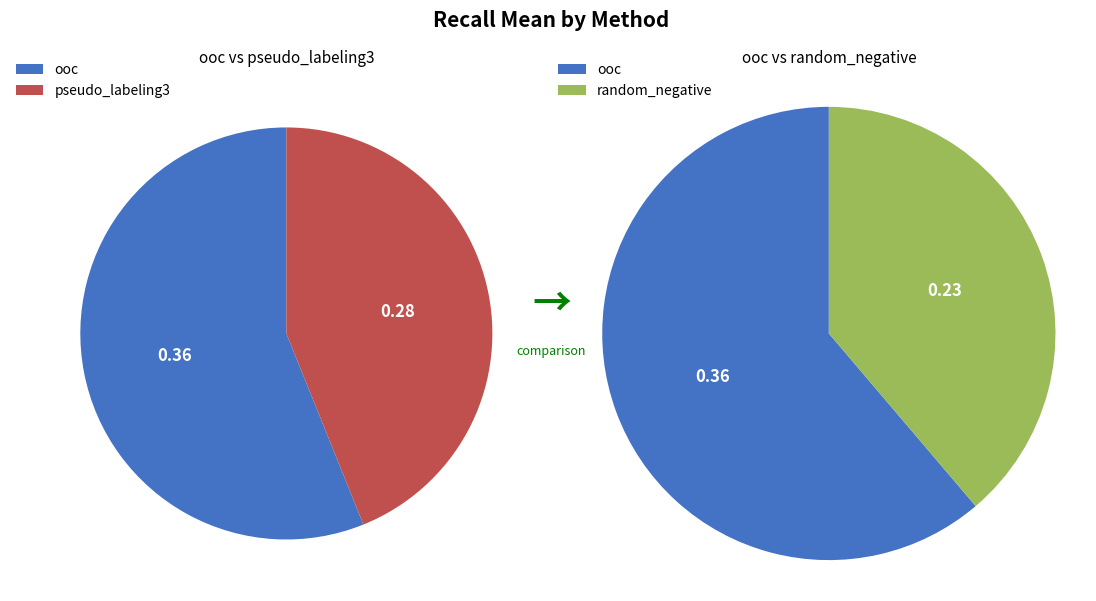

How many slices are in this pie chart?

3